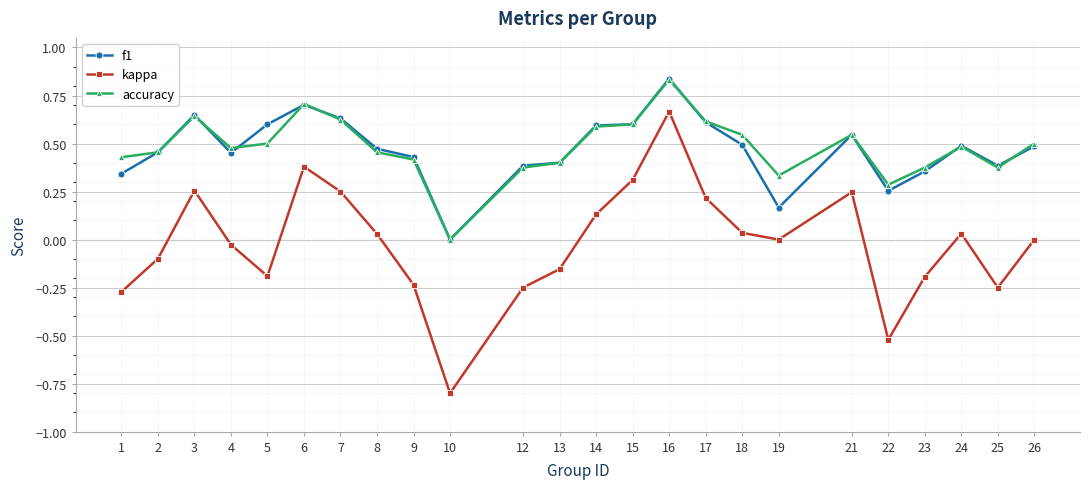

True or false: kappa and f1 intersect in this chart.

False